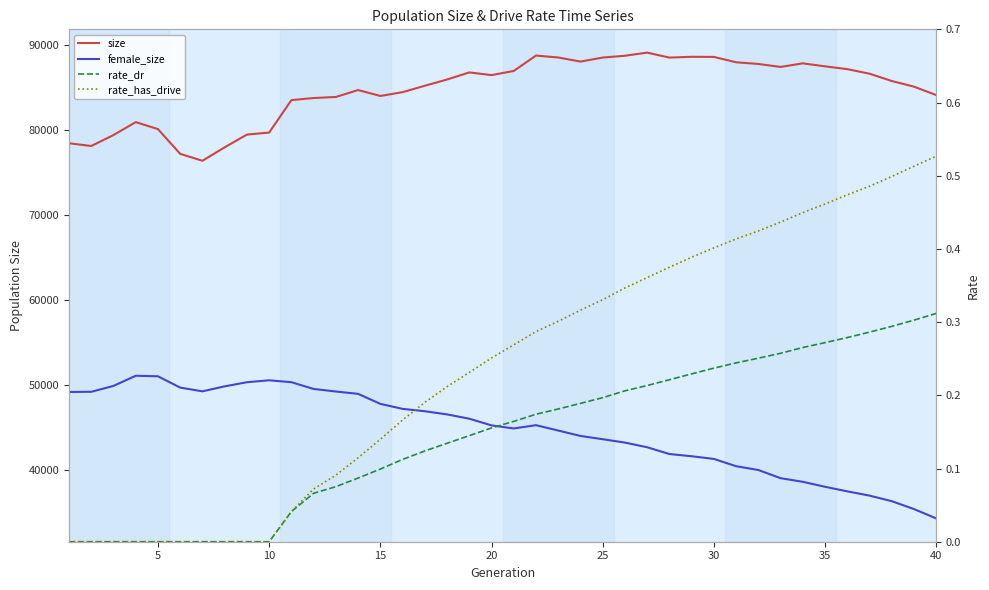

True or false: female_size has a value of 12159.5 at 13.

False